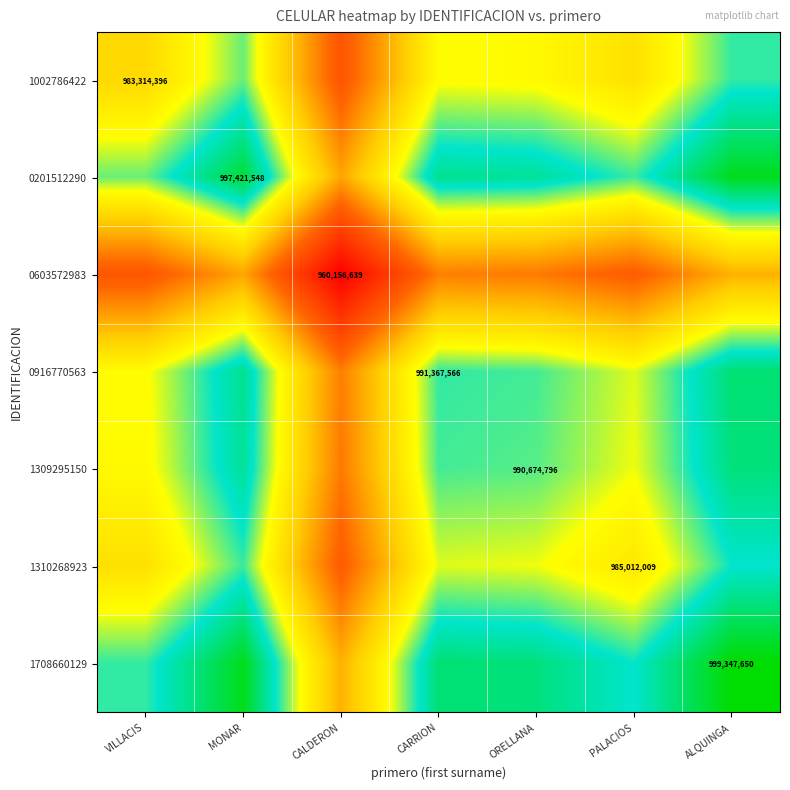

Count the number of data series in this chart.

7